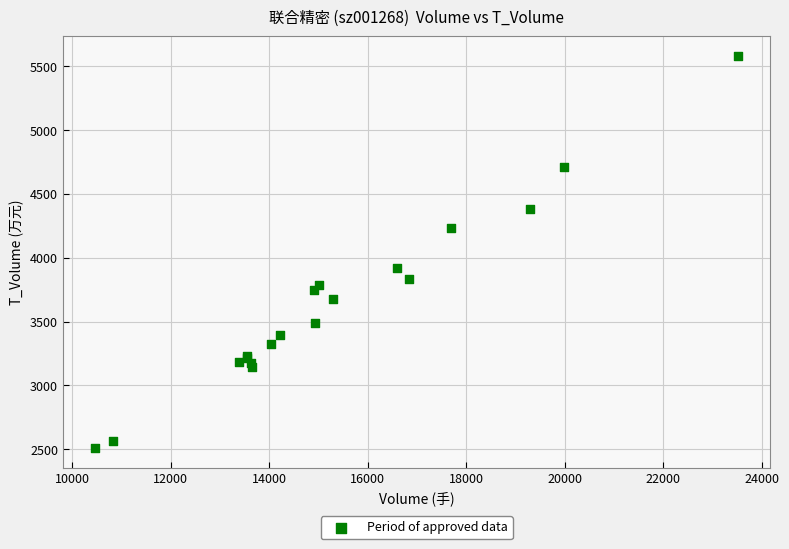

What Y value in the scatter plot is closest to 4045?

3919